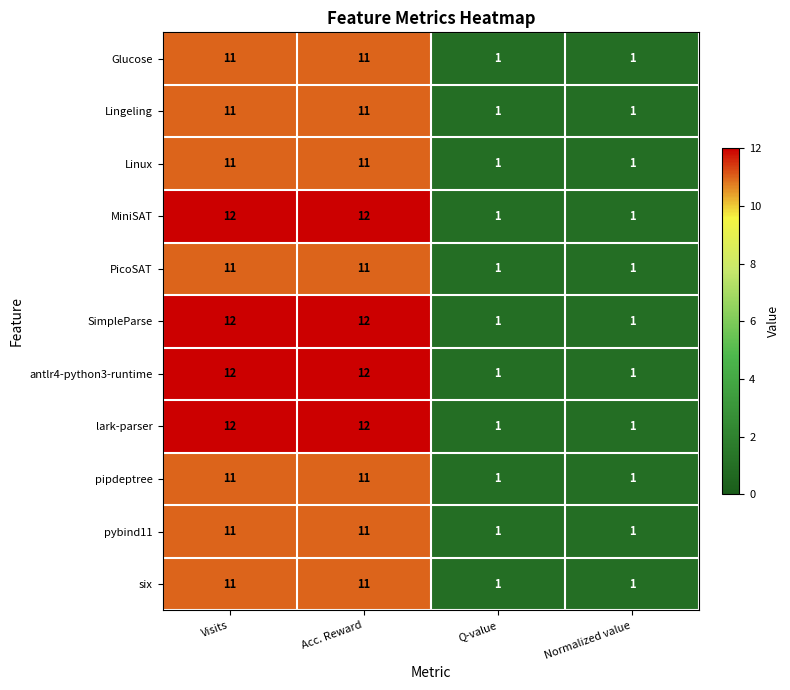

The Glucose series shows 11 at Acc. Reward. True or false?

True